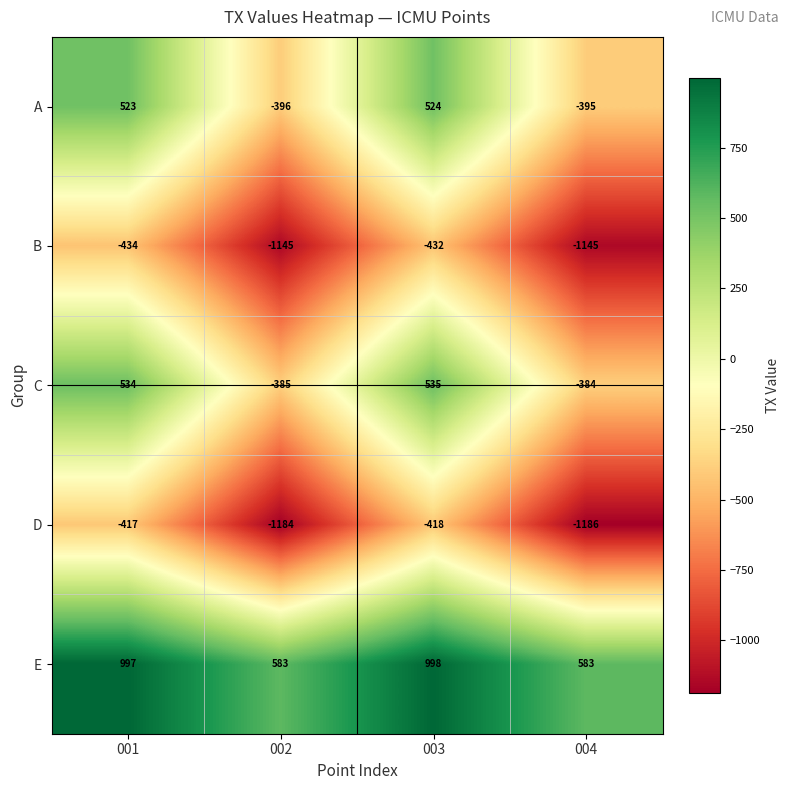

Which series changed the most between 001 and 003?

B